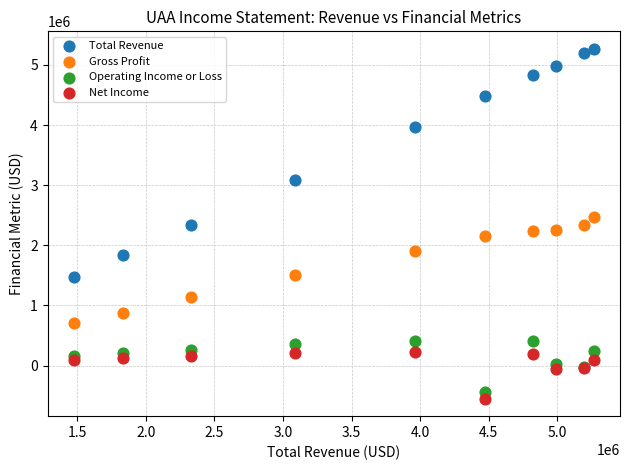

Which series has the largest Y range (max minus min)?

Total Revenue